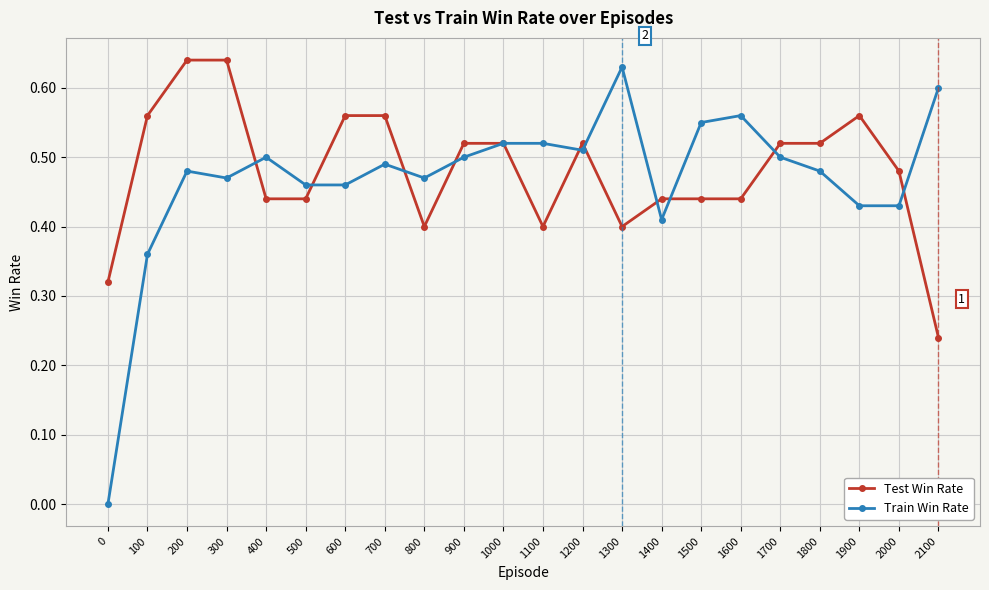

At how many categories does at least one series exceed 0?

22